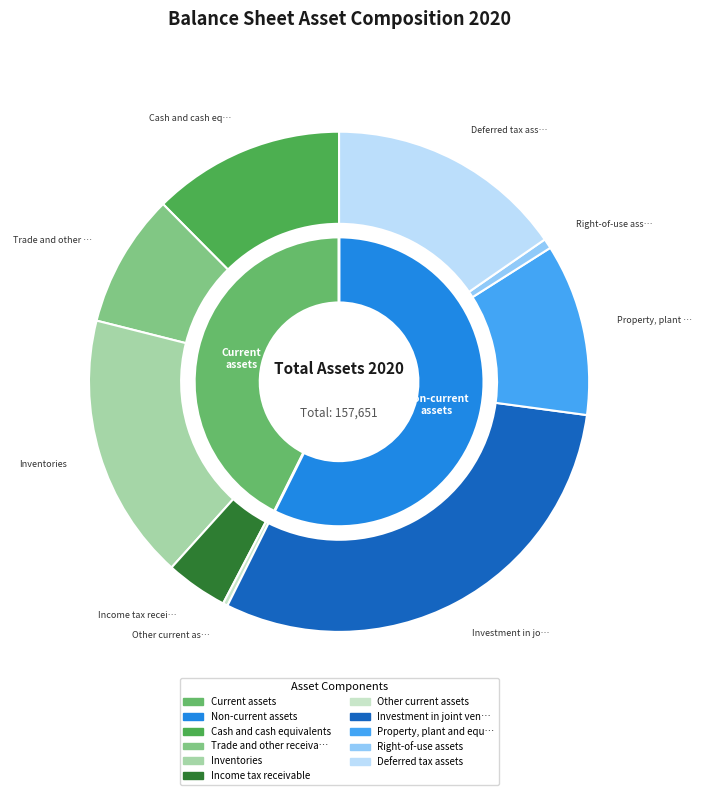

Does Property, plant and equipment represent more than half of the total?

No